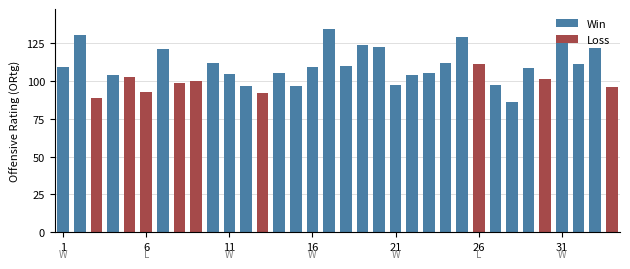

What is the value of the 26th bar from the left?

111.3